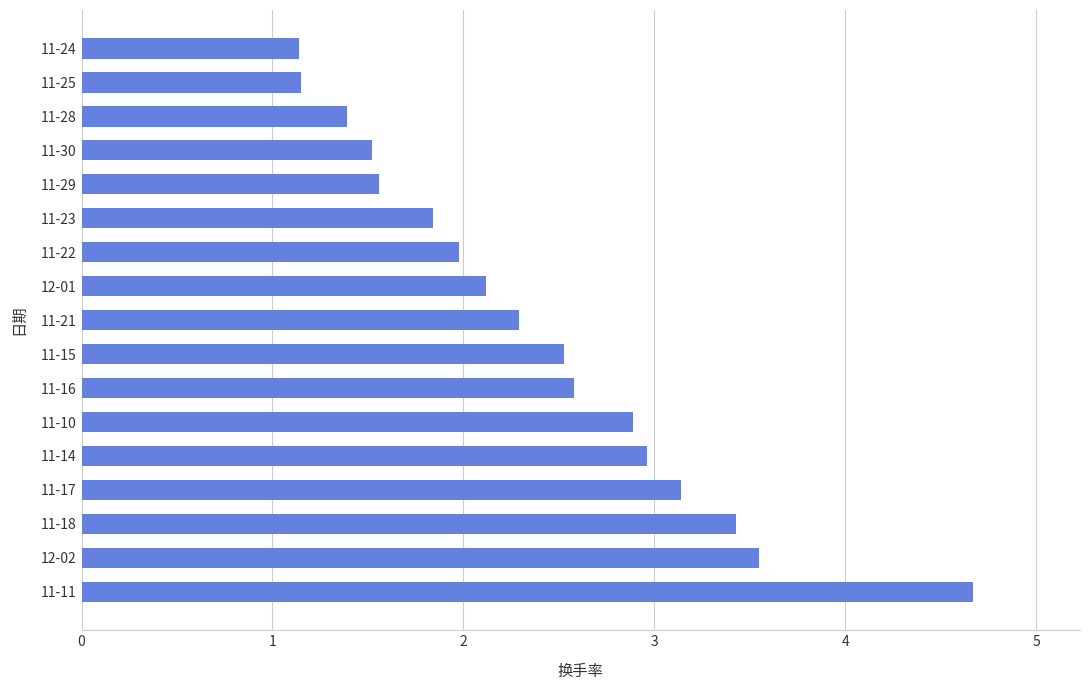

How many categories are shown in the chart?

17